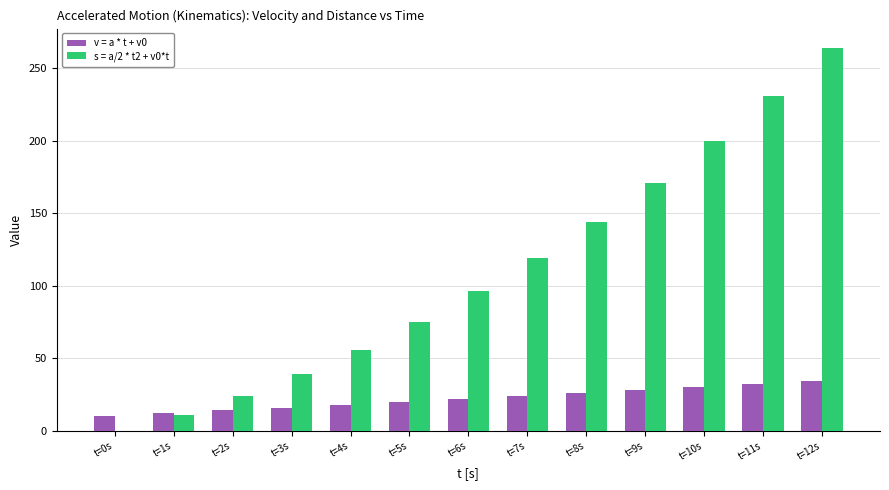

The value of v = a * t + v0 at t=12s is 47. True or false?

False